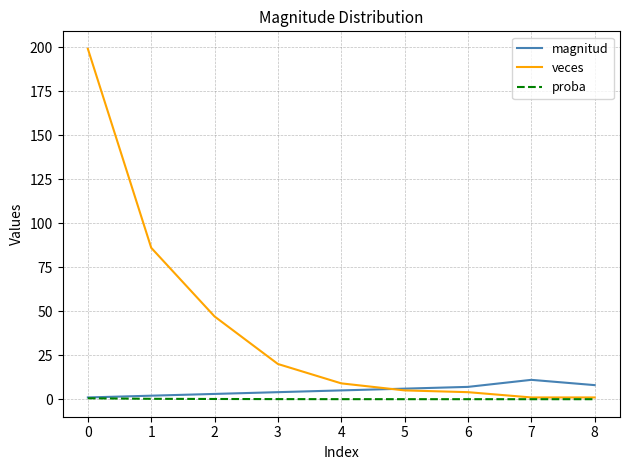

Which series has the largest range (max minus min)?

veces